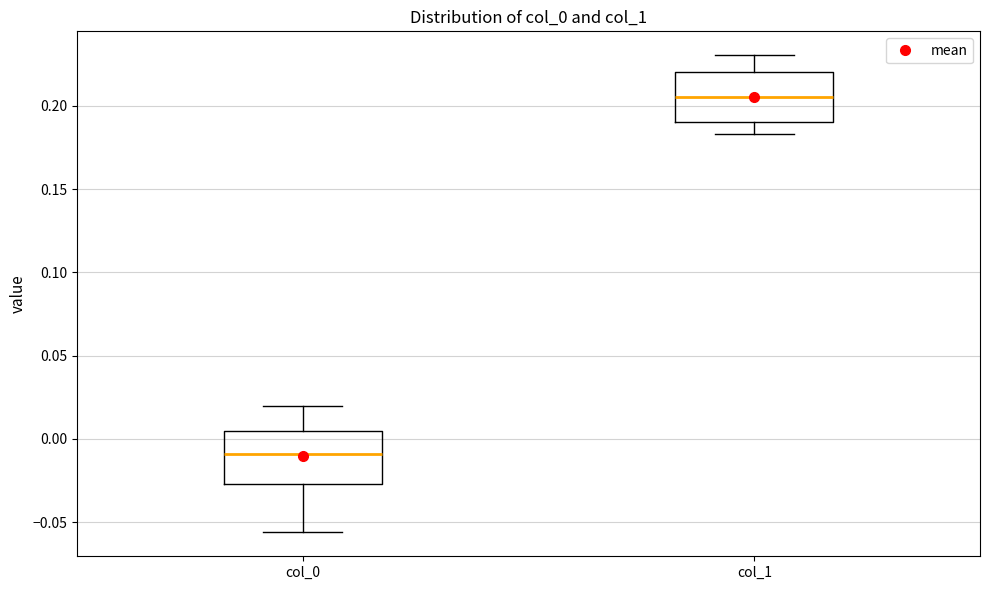

Where is the lower edge of the box for col_1 on the y-axis? The values are not printed on the chart, so give them approximately, as read against the axis.

0.190